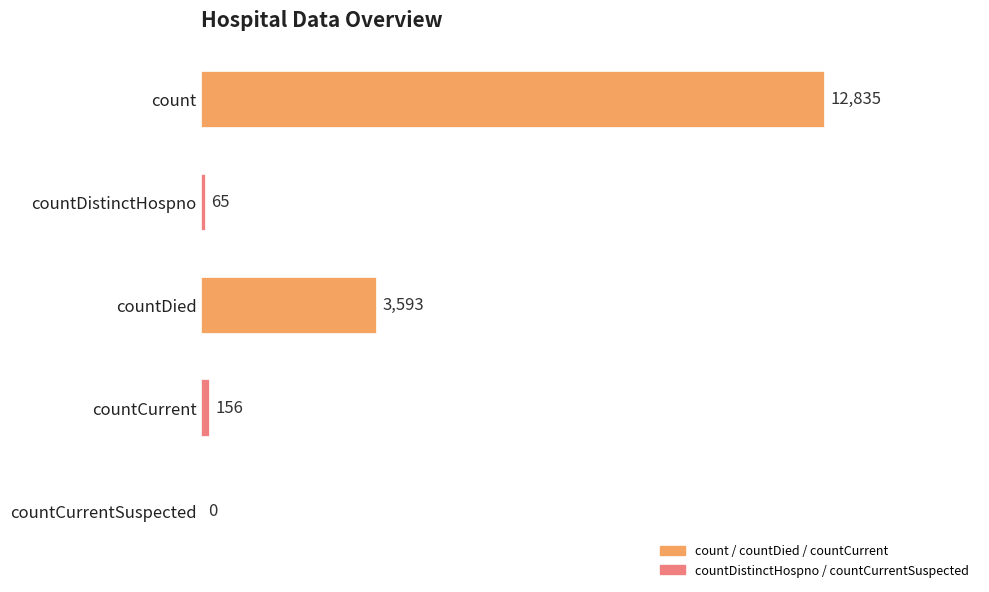

What is the sum of all values?

16649